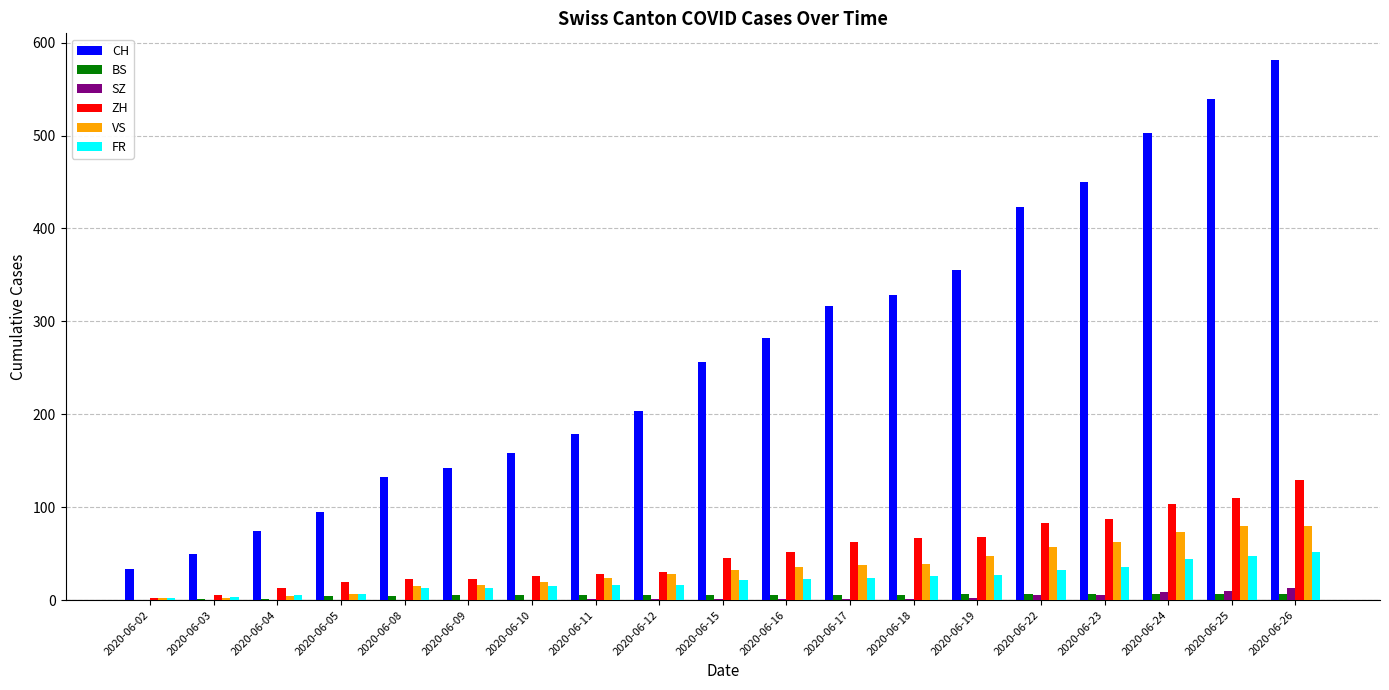

At which label is CH closest to 307?

2020-06-17